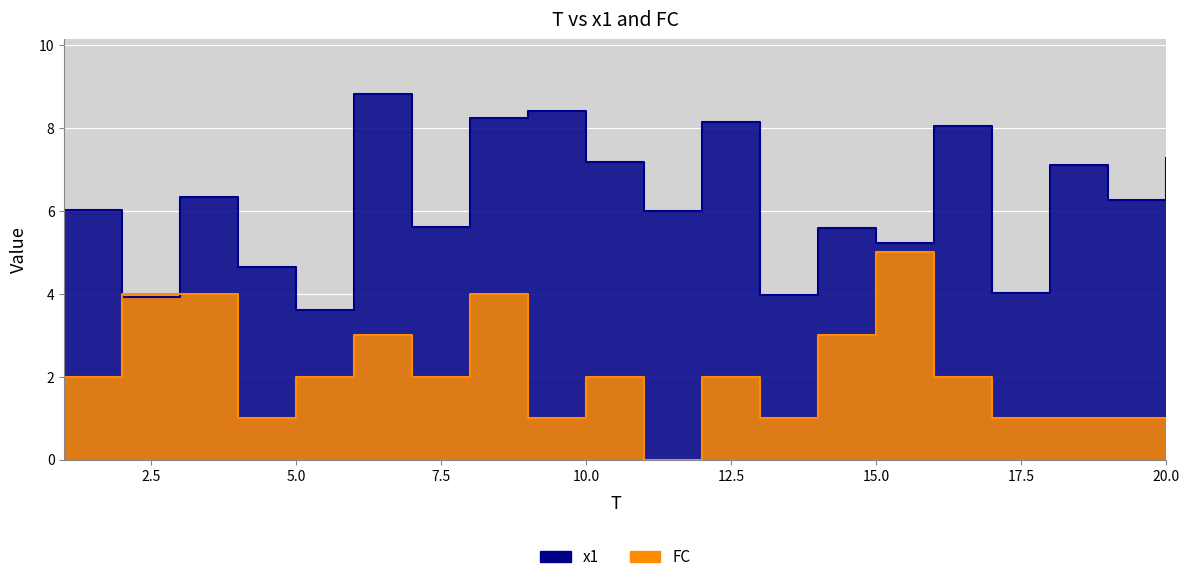

How many values in the x1 series are below 6?

8